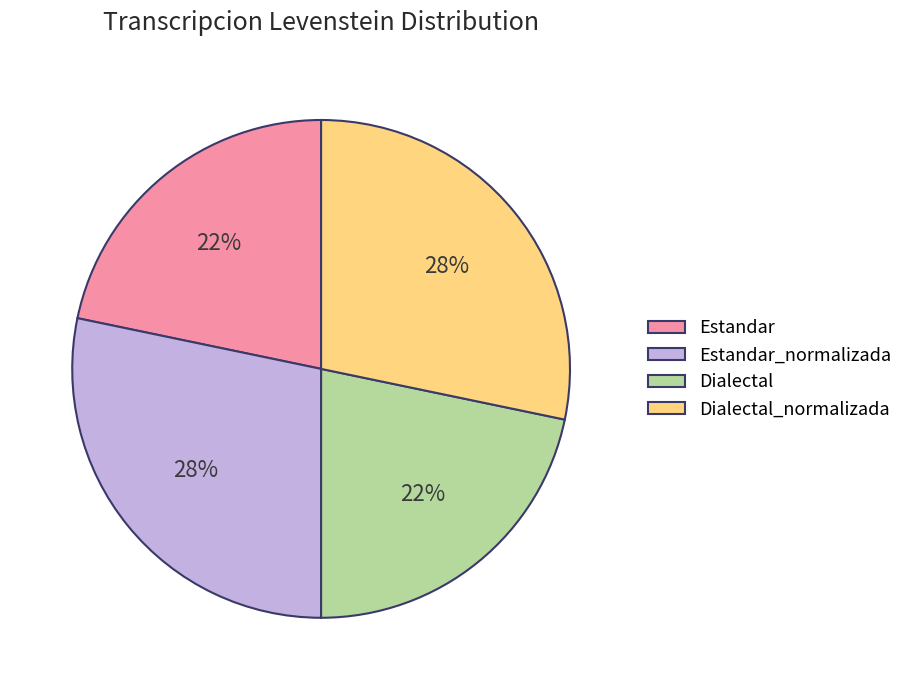

To the nearest percent, what is the average slice percentage?

25%